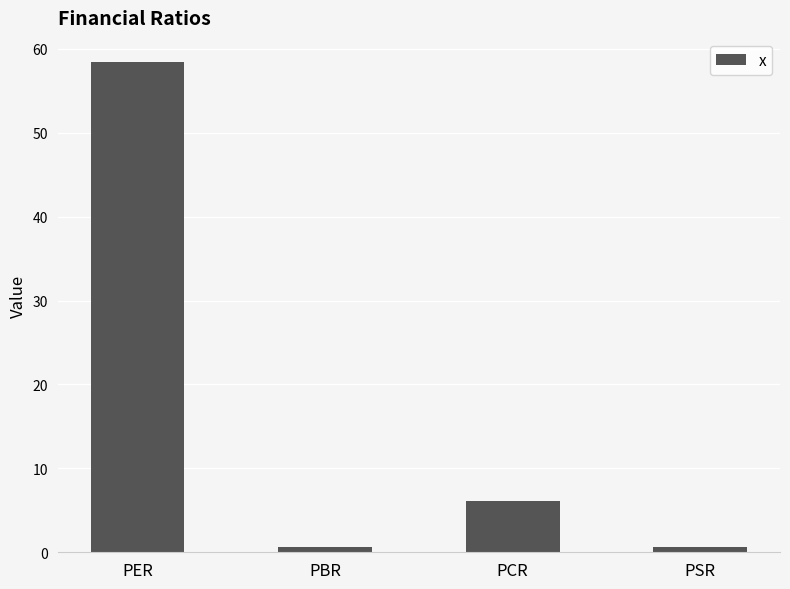

What is the greatest value displayed?

58.4